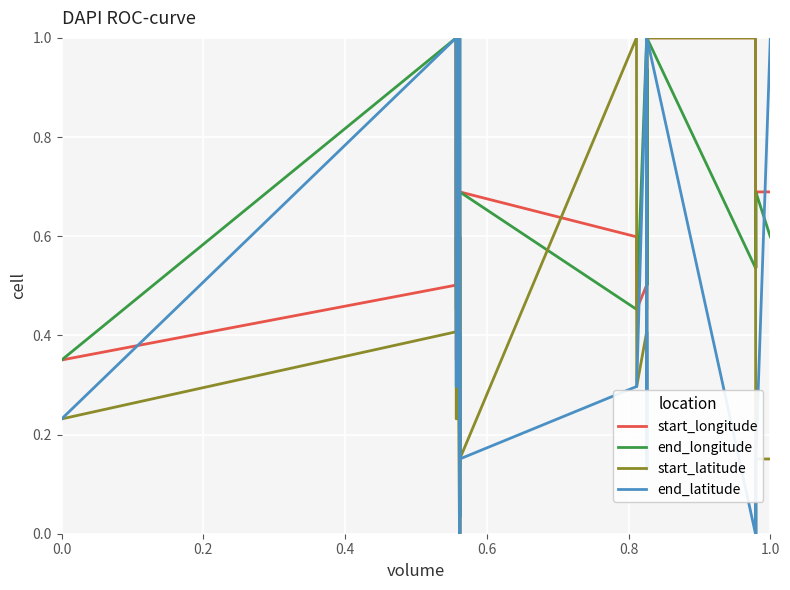

Does the chart display data point markers on the line(s)?

No